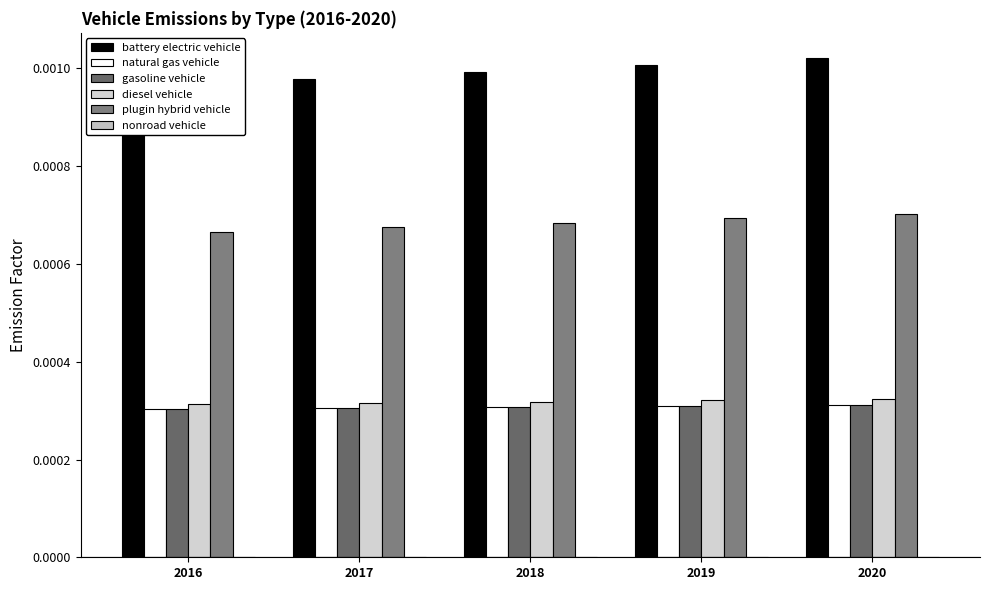

Rank the categories by plugin hybrid vehicle value from lowest to highest.

2016, 2017, 2018, 2019, 2020